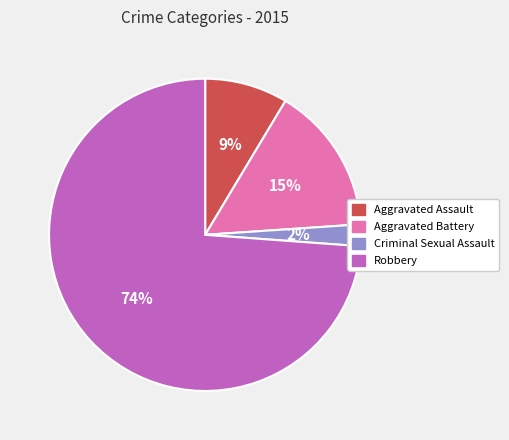

True or false: Aggravated Battery accounts for 15% of the total.

True